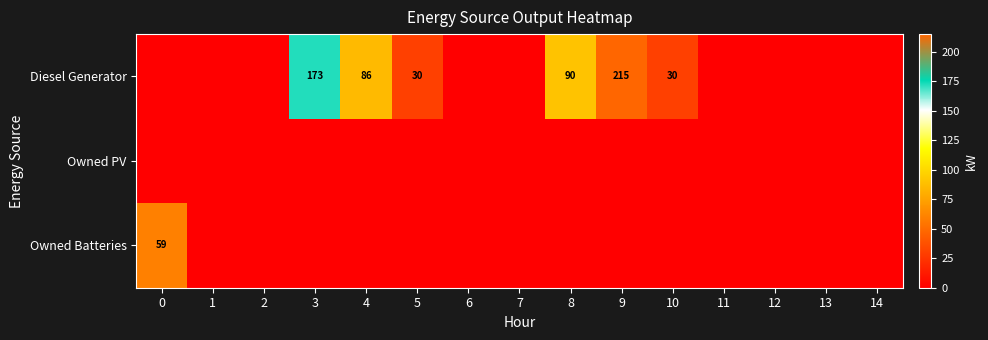

True or false: Owned Batteries has a value of 59 at 0.

True